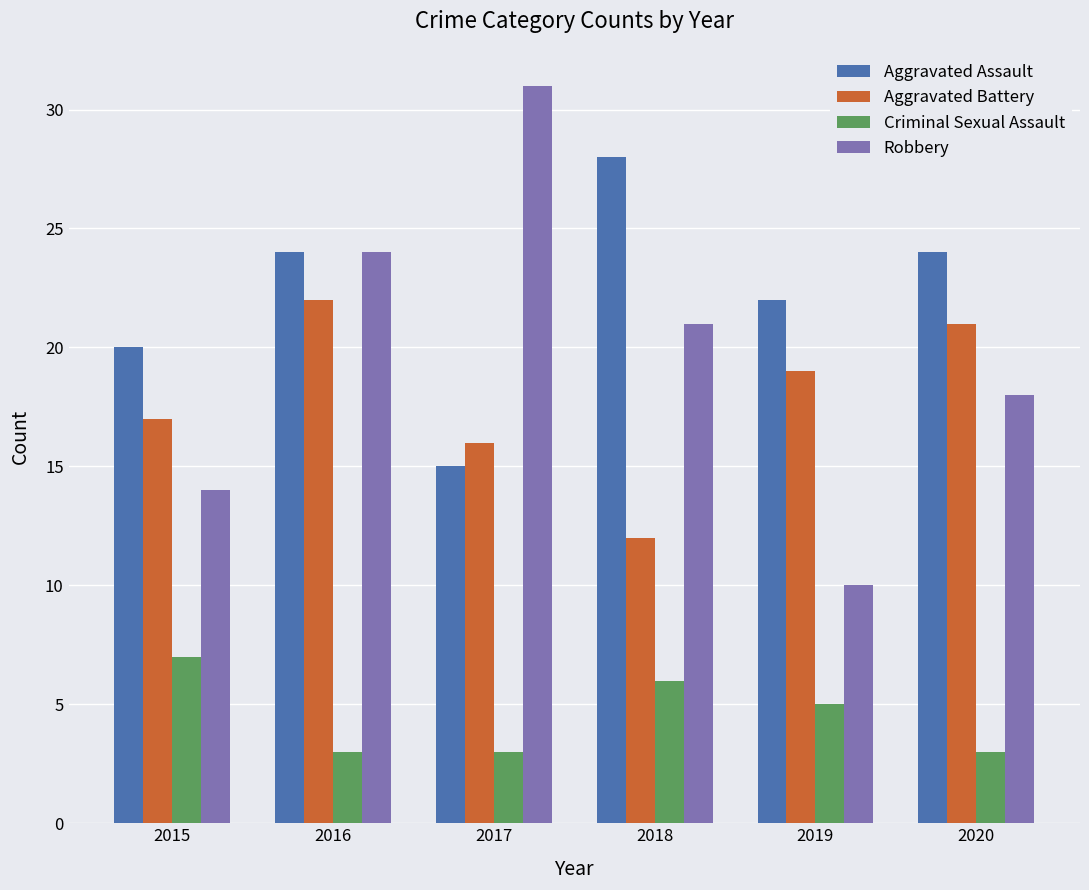

What is the sum of all Criminal Sexual Assault values?

27